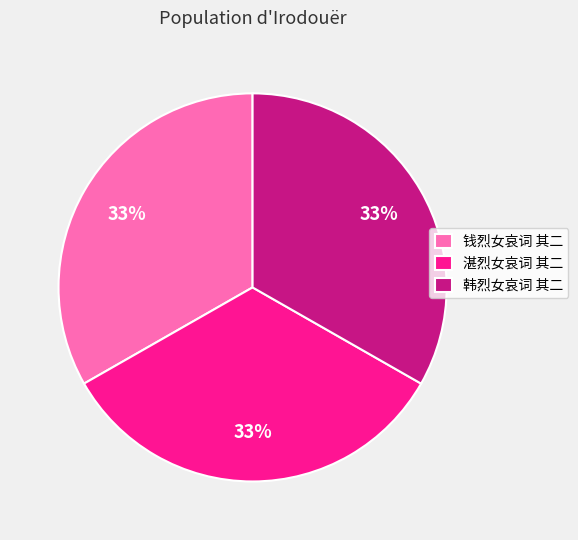

What is the ratio of the value at 韩烈女哀词 其二 to the value at 湛烈女哀词 其二?

1.0